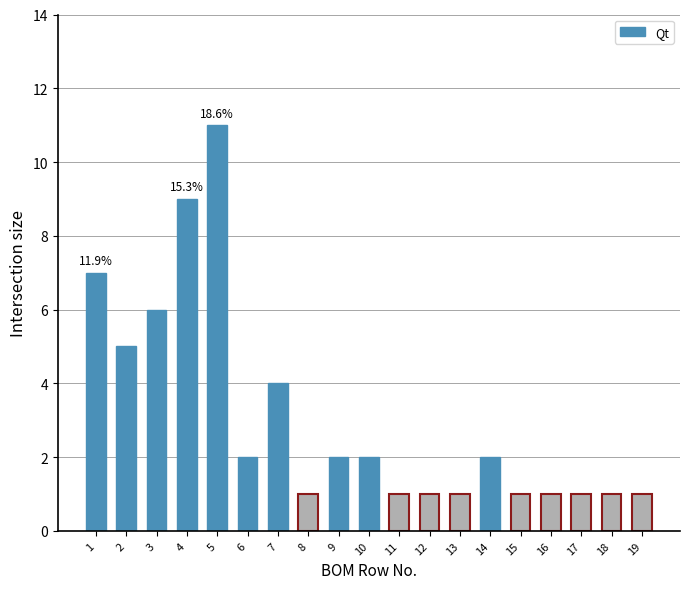

What is the value of the 10th bar from the left?

2